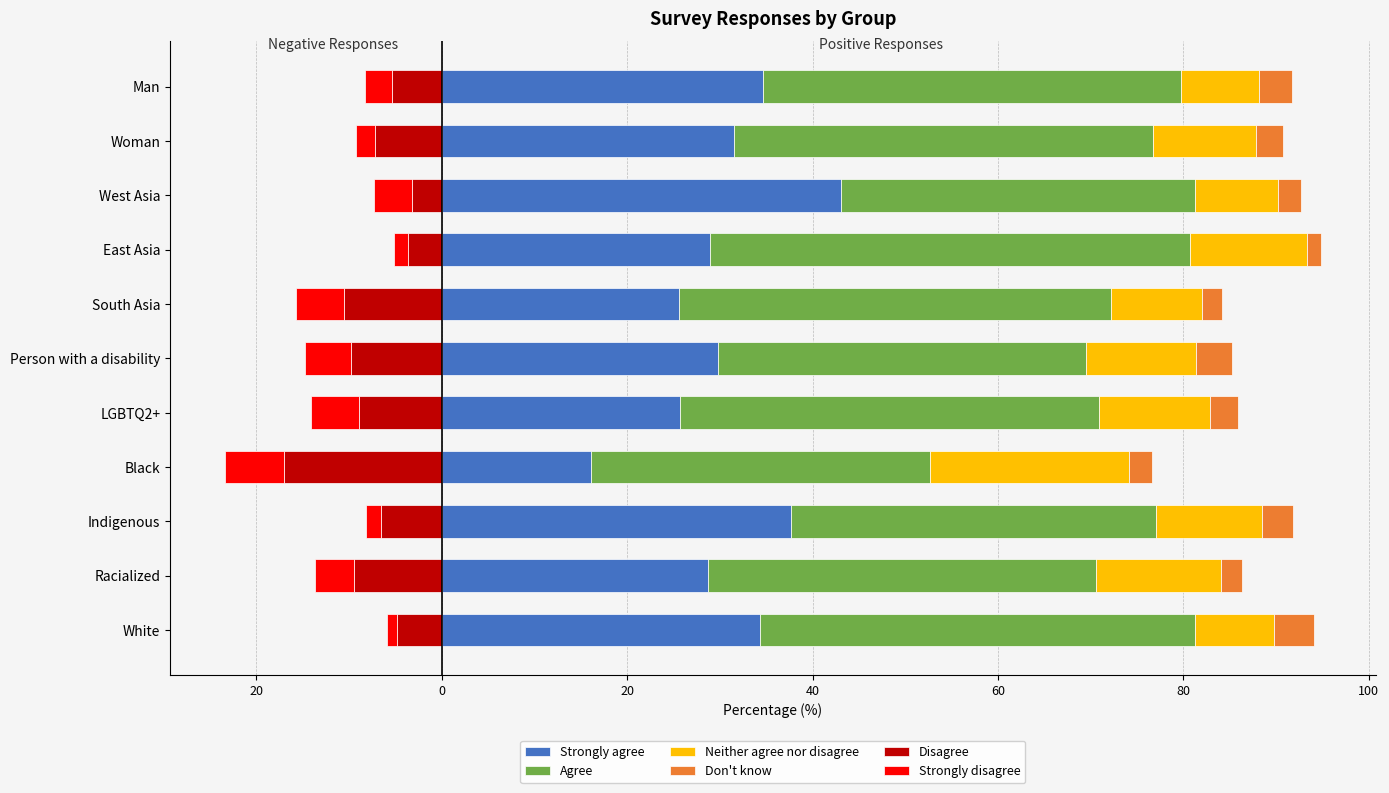

Between LGBTQ2+ and Black, which is larger?

LGBTQ2+